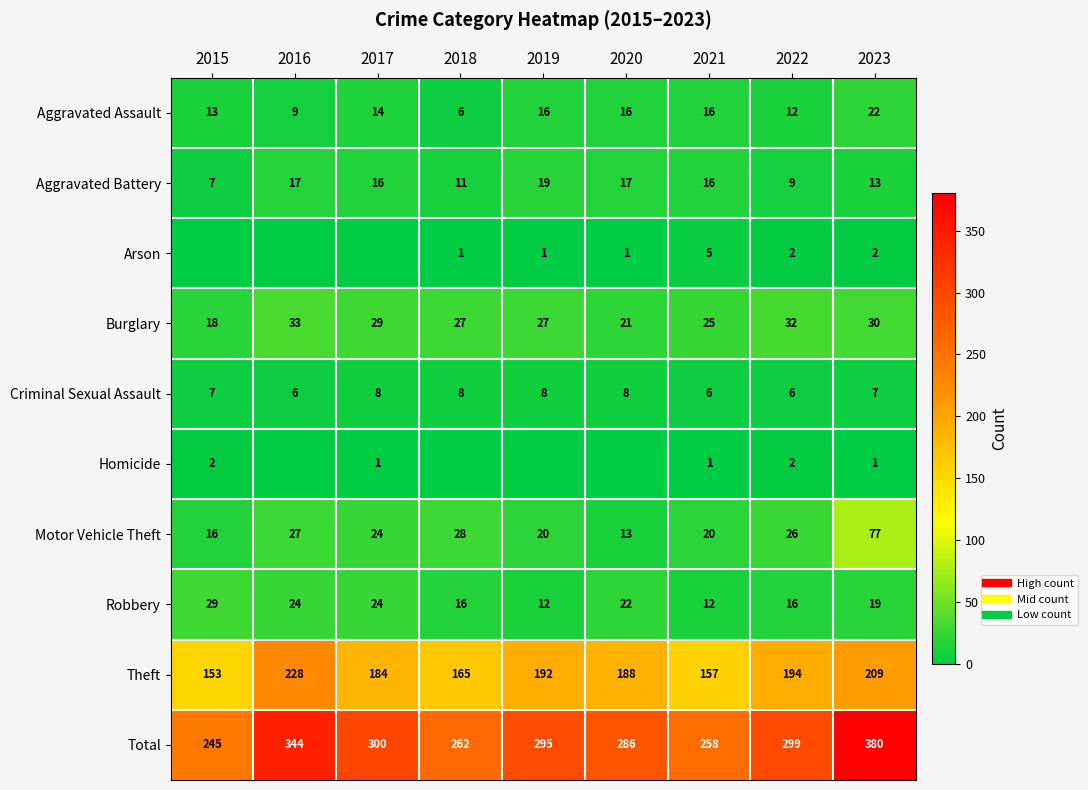

Rank the series at 2020 from highest to lowest value.

Total, Theft, Robbery, Burglary, Aggravated Battery, Aggravated Assault, Motor Vehicle Theft, Criminal Sexual Assault, Arson, Homicide